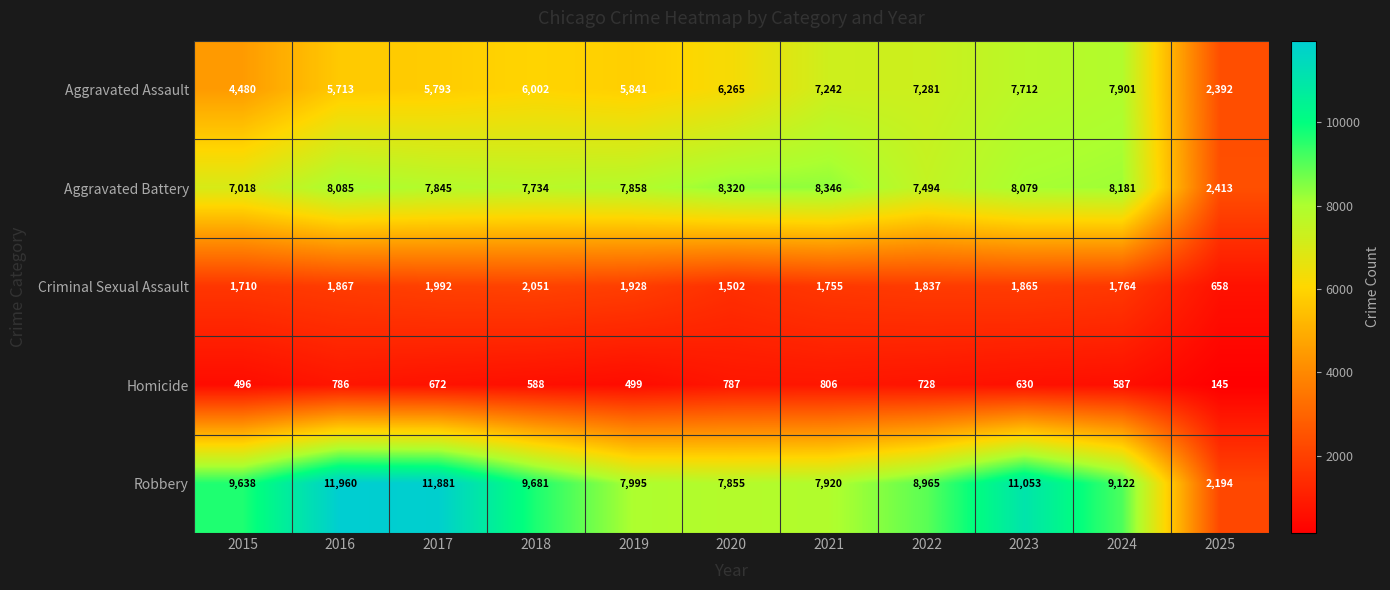

What is the sum of the Criminal Sexual Assault values at 2025 and 2020?

2160